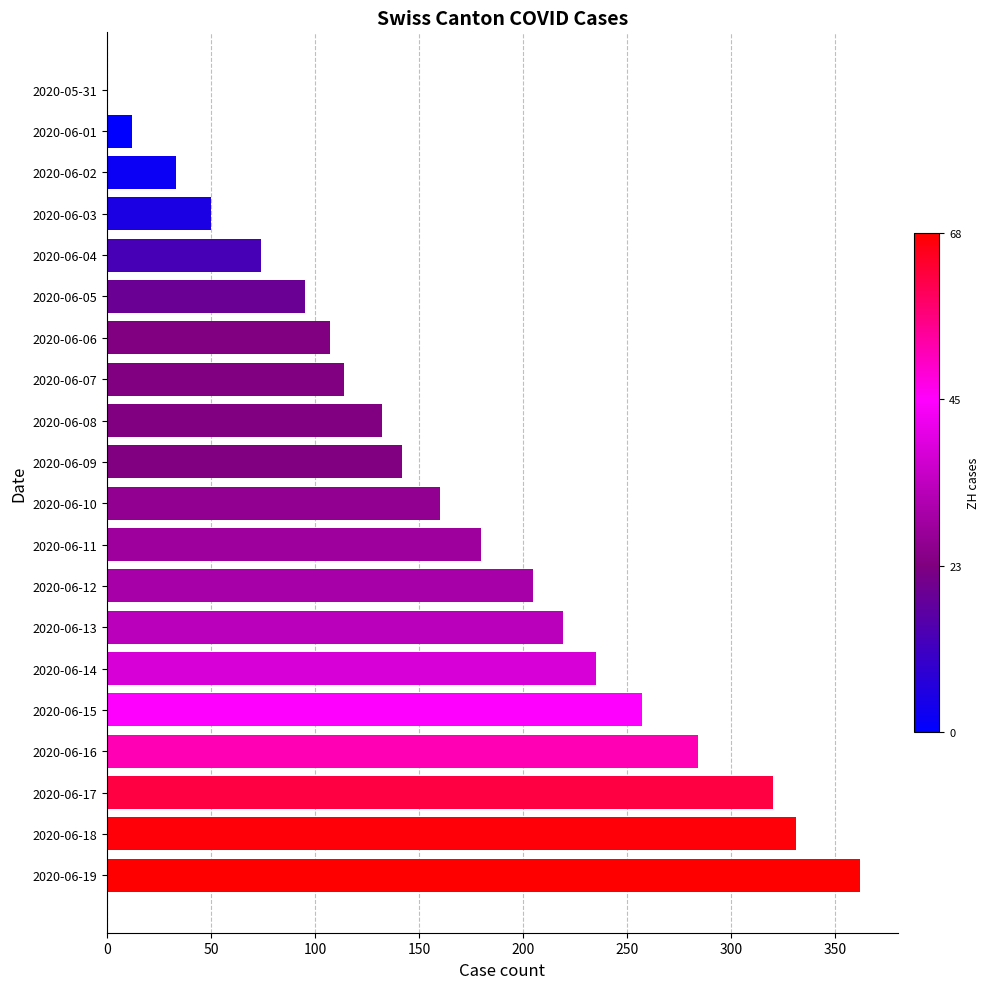

How many positive values are there?

19